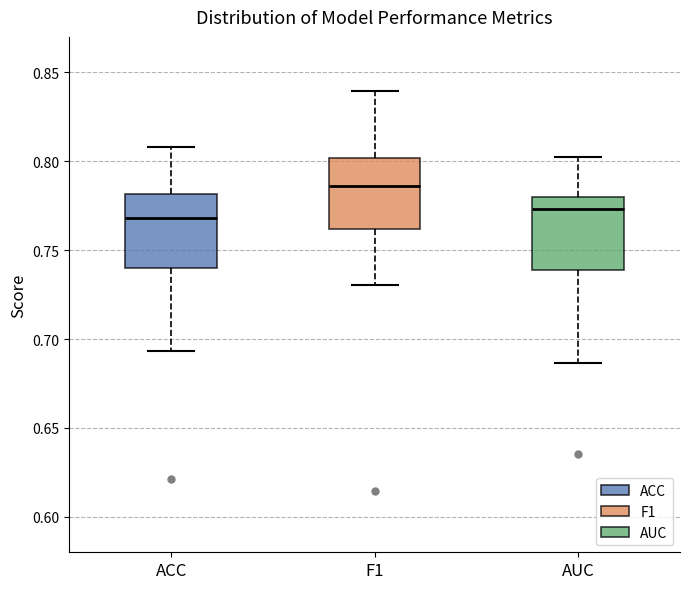

Which box has the lowest median line?

ACC